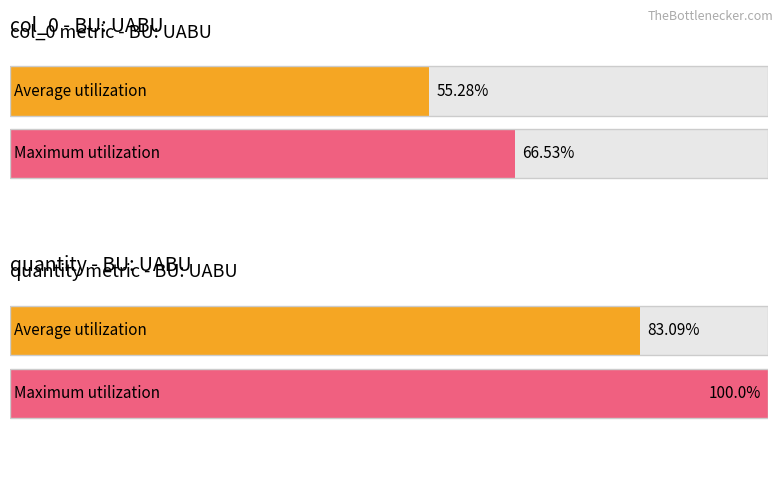

Count the number of data series in this chart.

2